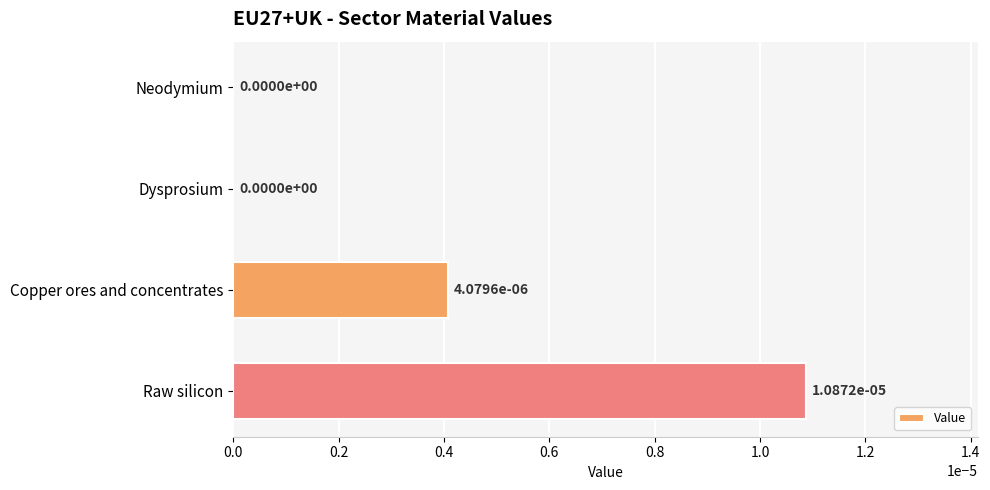

Are the bars horizontal?

Yes